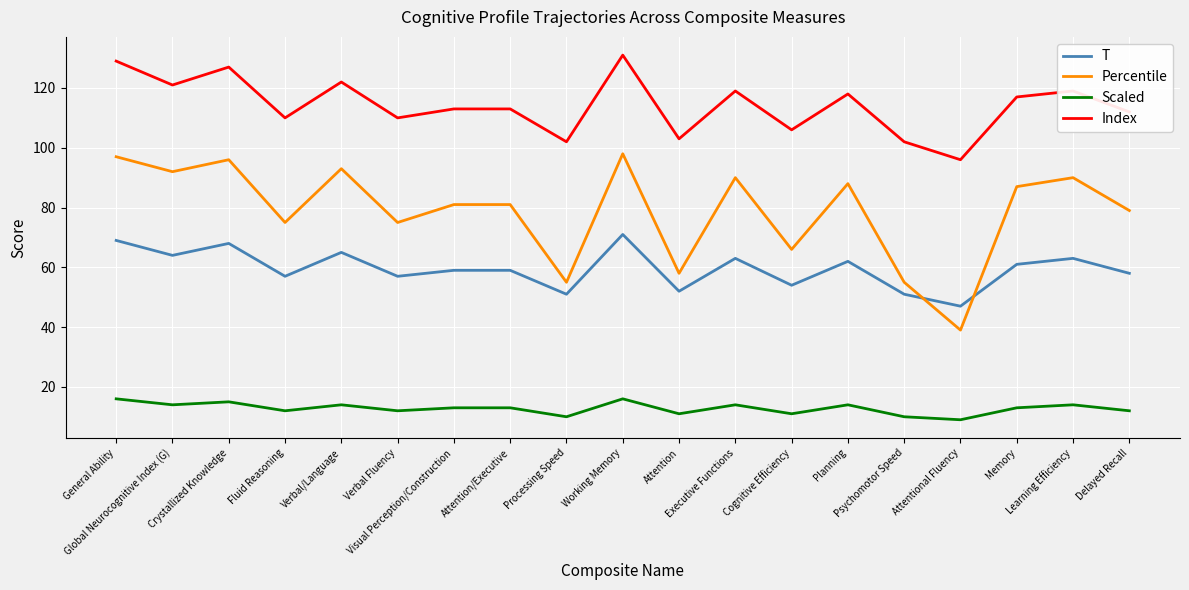

Which series has the widest spread of values?

Percentile